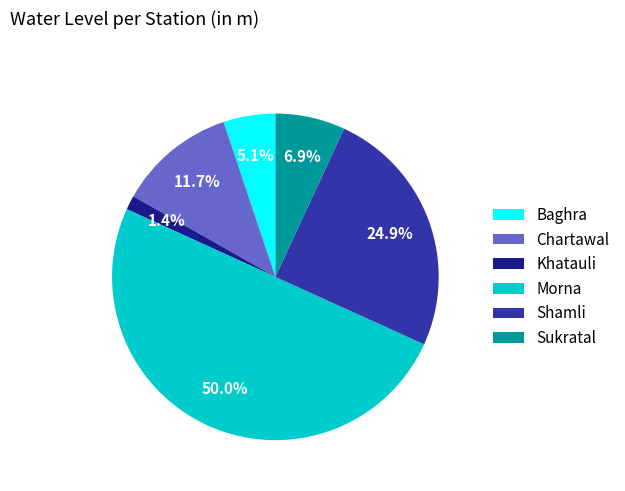

Rank the categories by value from lowest to highest.

Khatauli, Baghra, Sukratal, Chartawal, Shamli, Morna